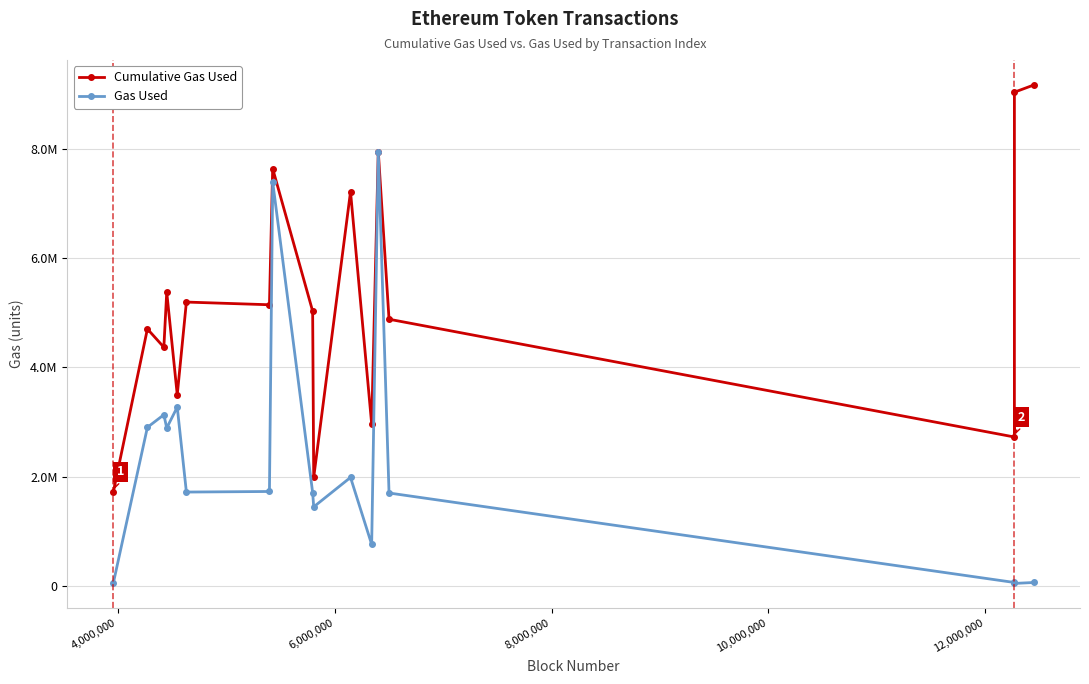

Does the chart have visible grid lines?

Yes